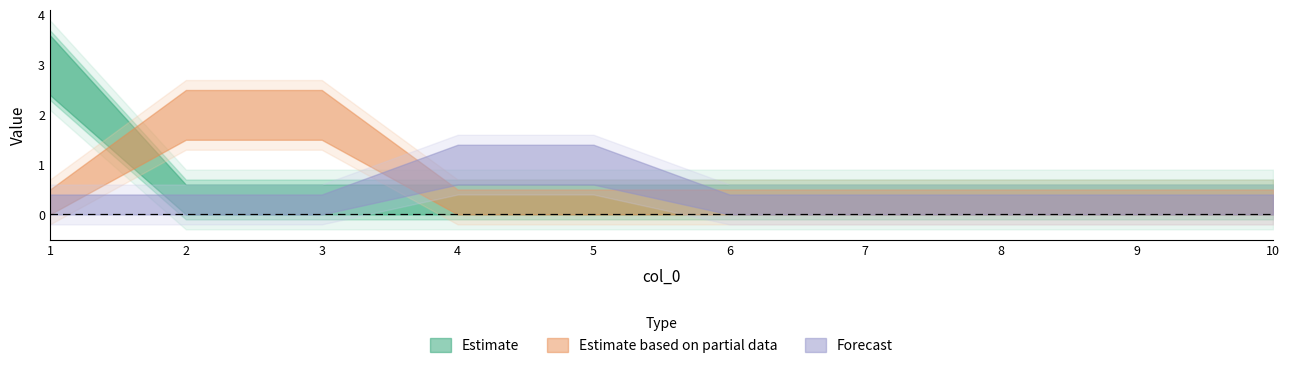

What is the difference between the highest and lowest values at 3?

1